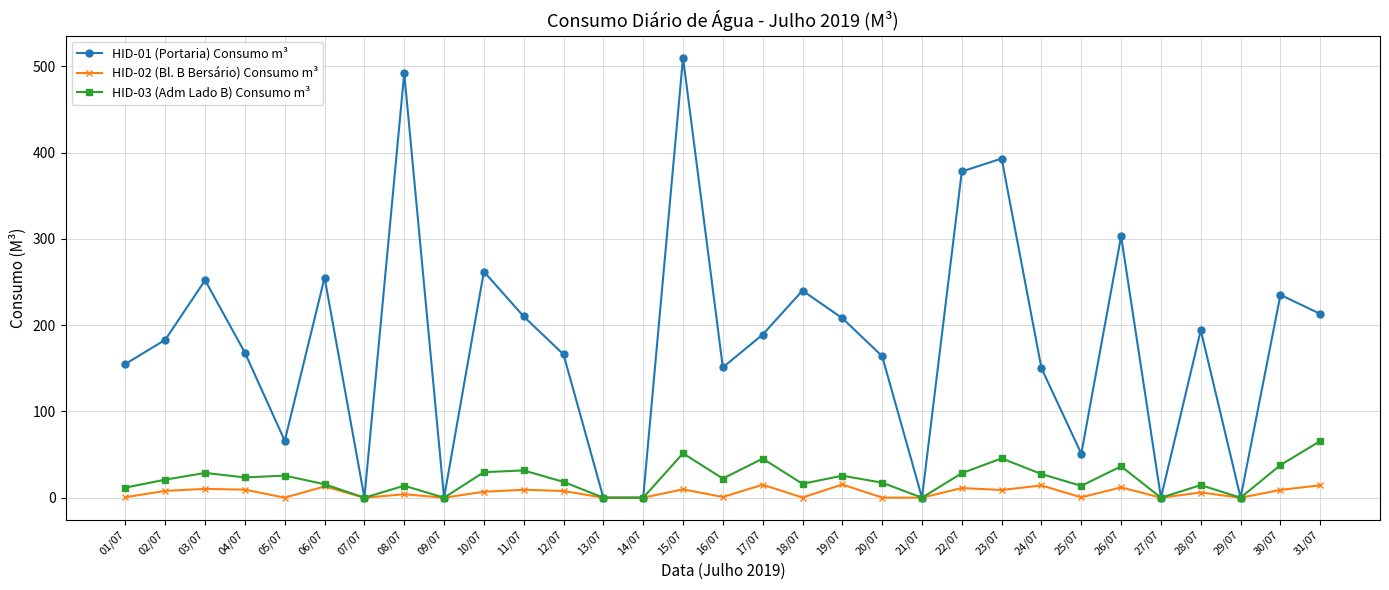

What is the value of the HID-01 (Portaria) Consumo m³ point at the 3rd from the left?

252.0